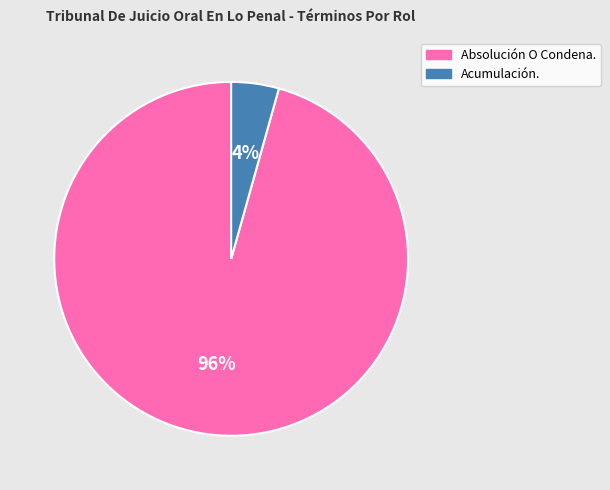

How many segments does this pie chart have?

2